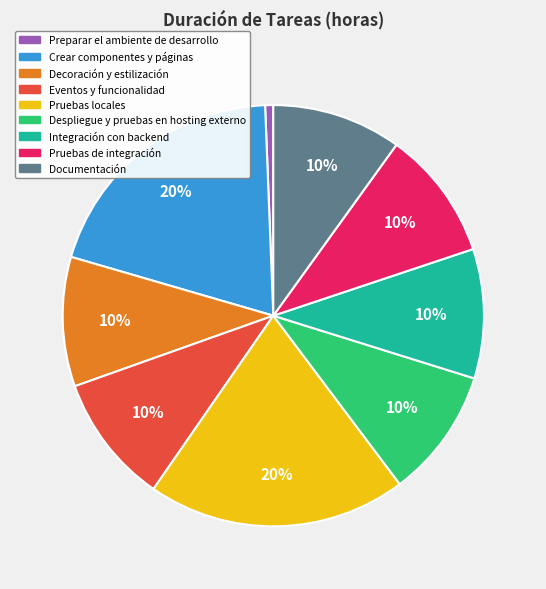

What is the ratio of the value at Pruebas locales to the value at Eventos y funcionalidad?

2.0